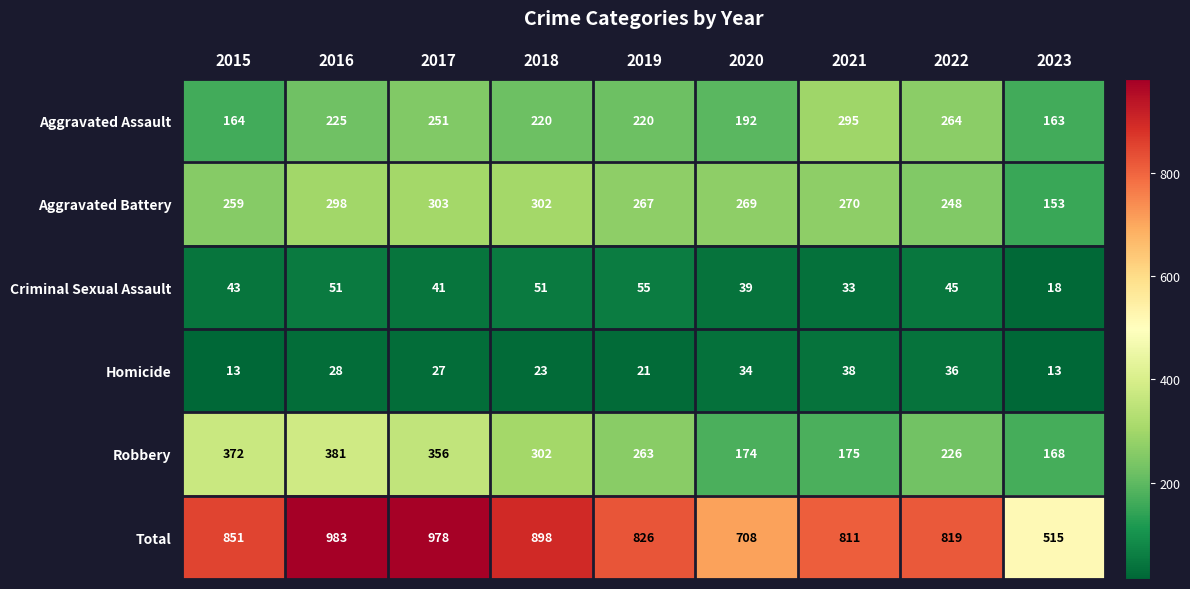

What is the spread (max minus min) of values at 2016?

955